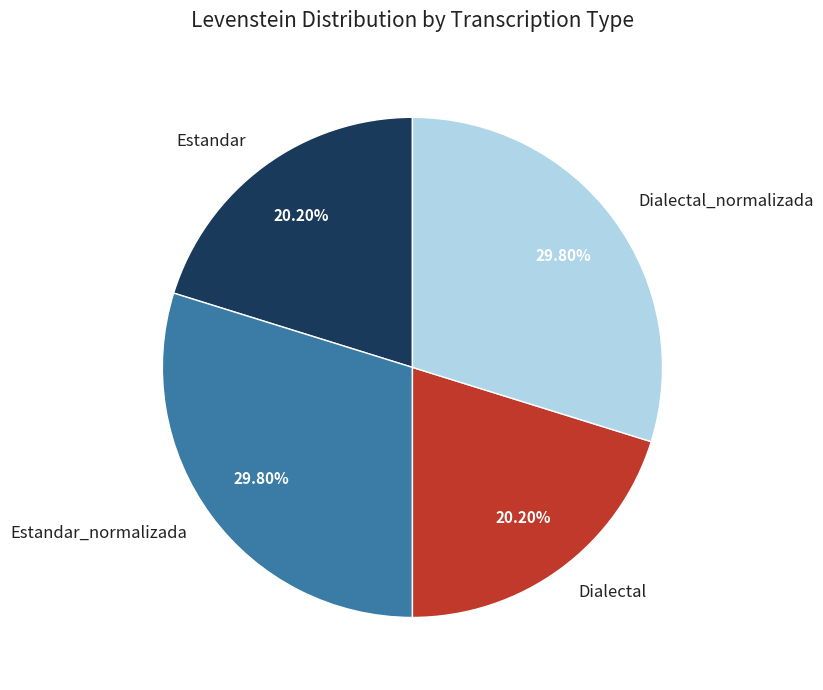

What is the ratio of the value at Dialectal to the value at Estandar_normalizada?

0.7